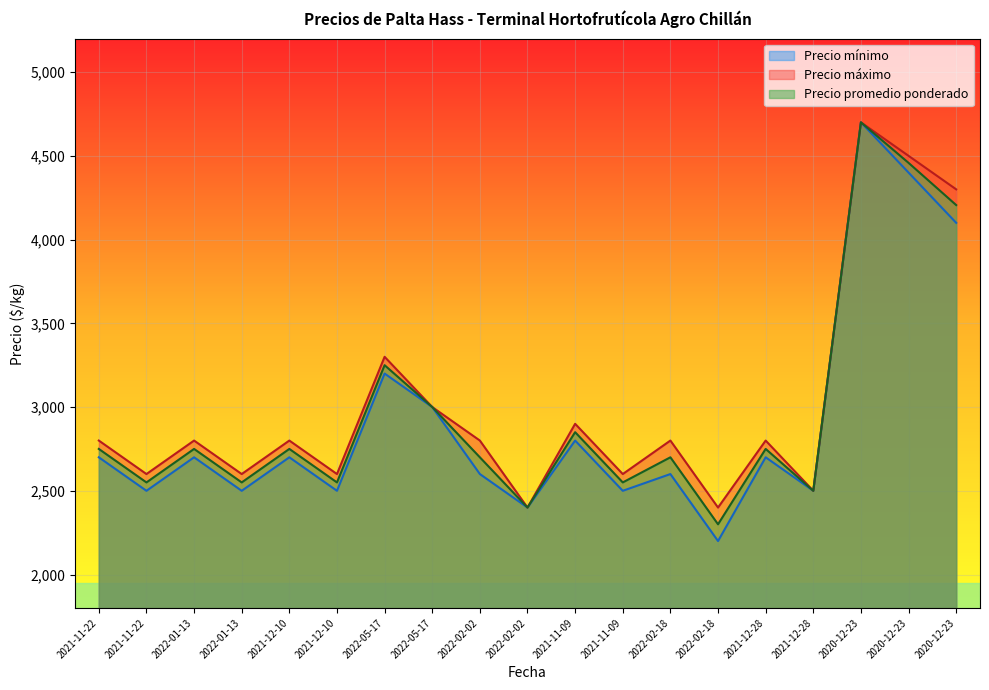

True or false: Precio máximo and Precio mínimo cross at least once.

False